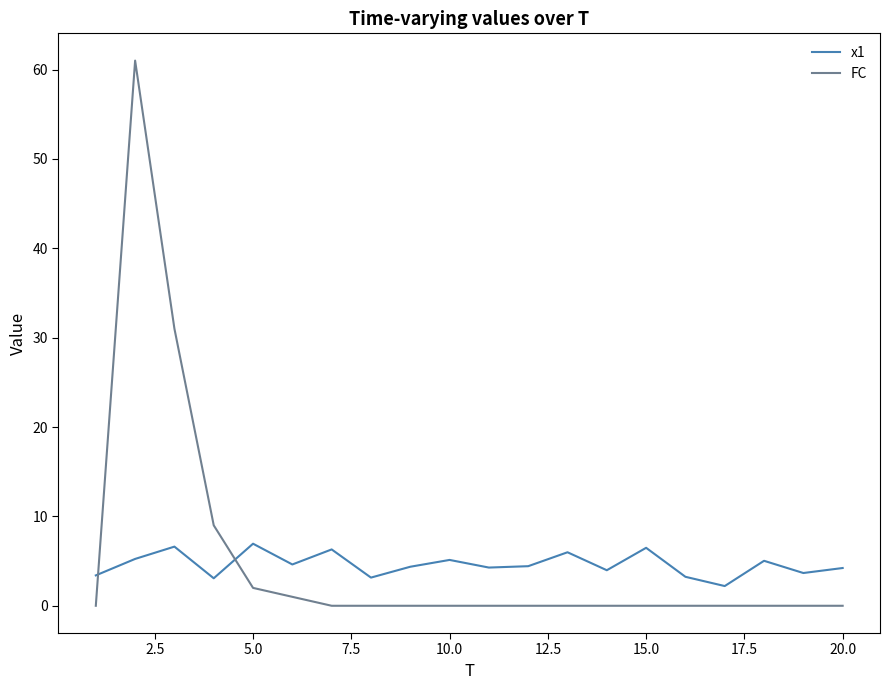

Rank the series by their average value, from highest to lowest.

FC, x1